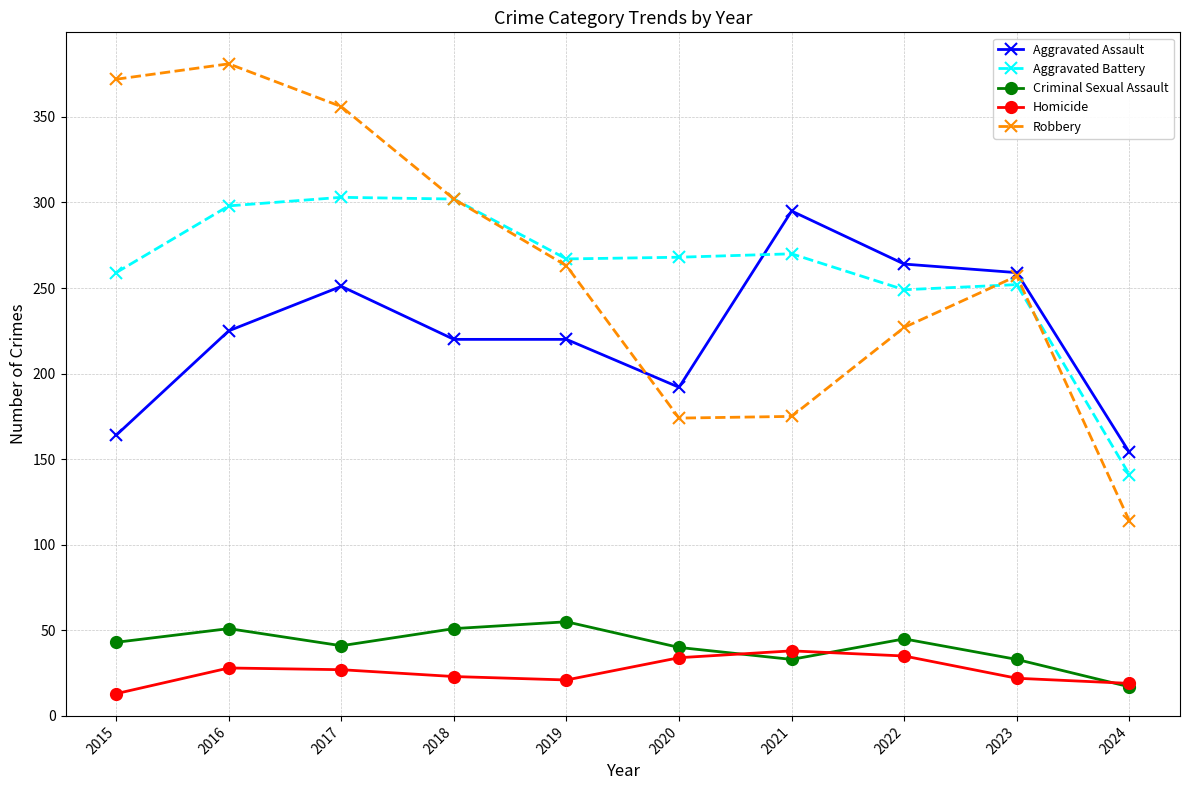

How many interior local peaks does the Robbery series have?

2